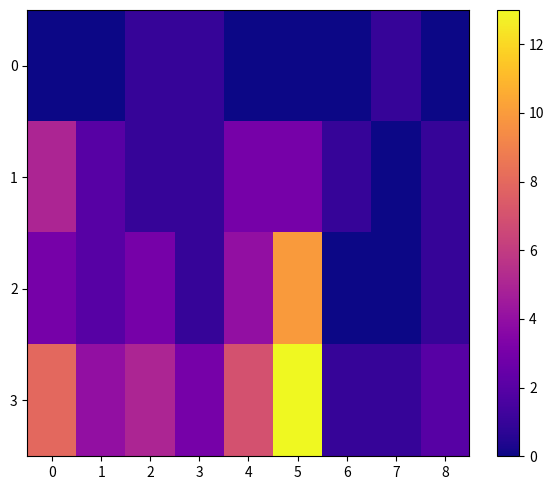

Rank the series at 6 from highest to lowest value.

1, 3, 0, 2